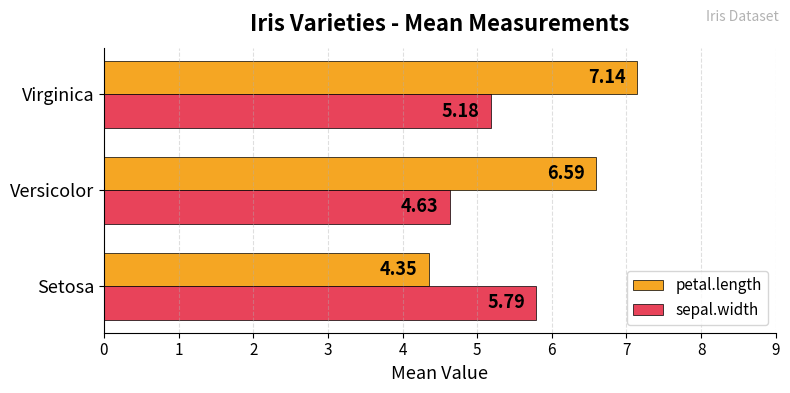

Which series has the widest spread of values?

petal.length